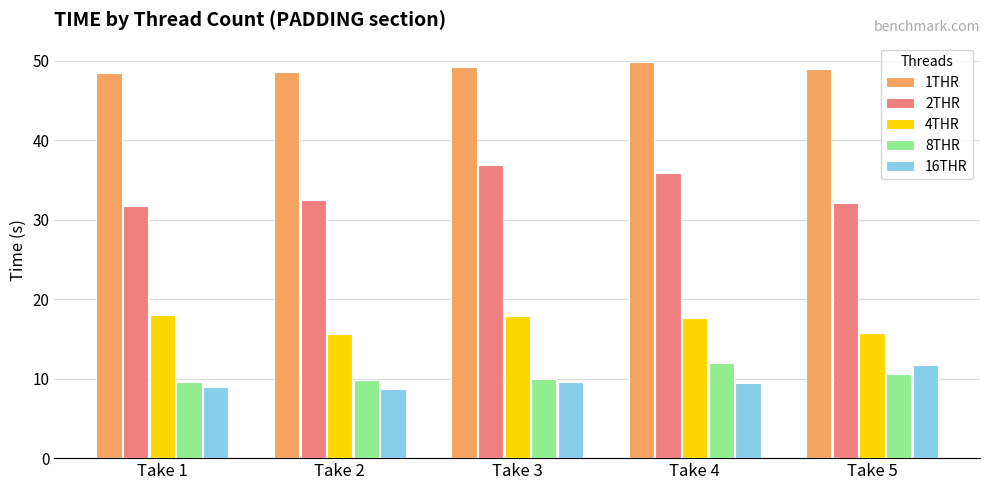

What is the difference between the maximum and minimum values in the 16THR series?

3.0